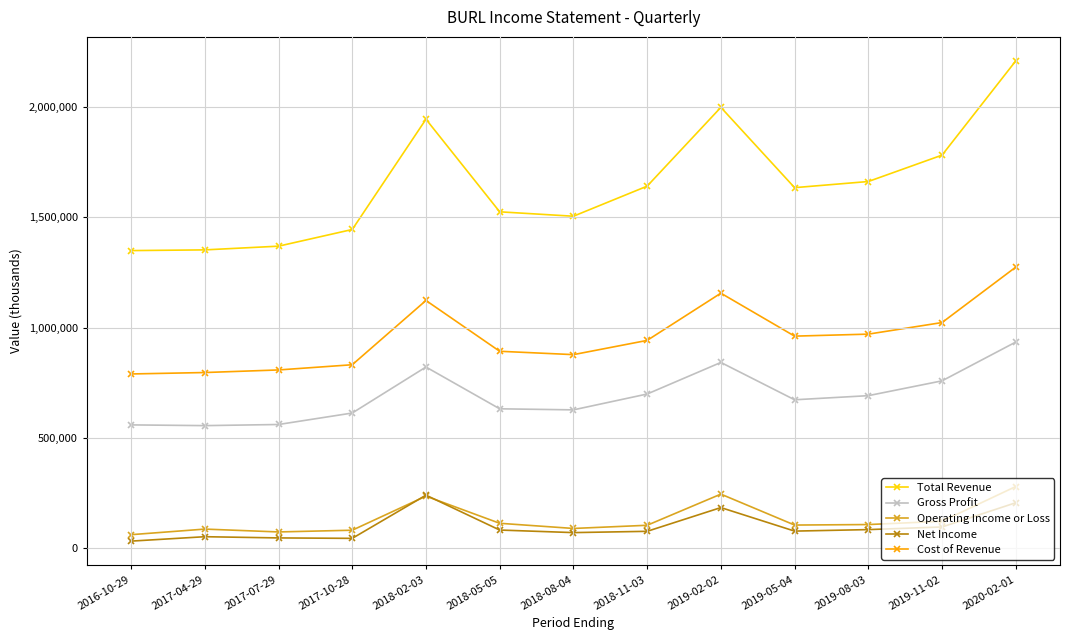

What are all the series names shown in the legend?

Total Revenue, Gross Profit, Operating Income or Loss, Net Income, Cost of Revenue